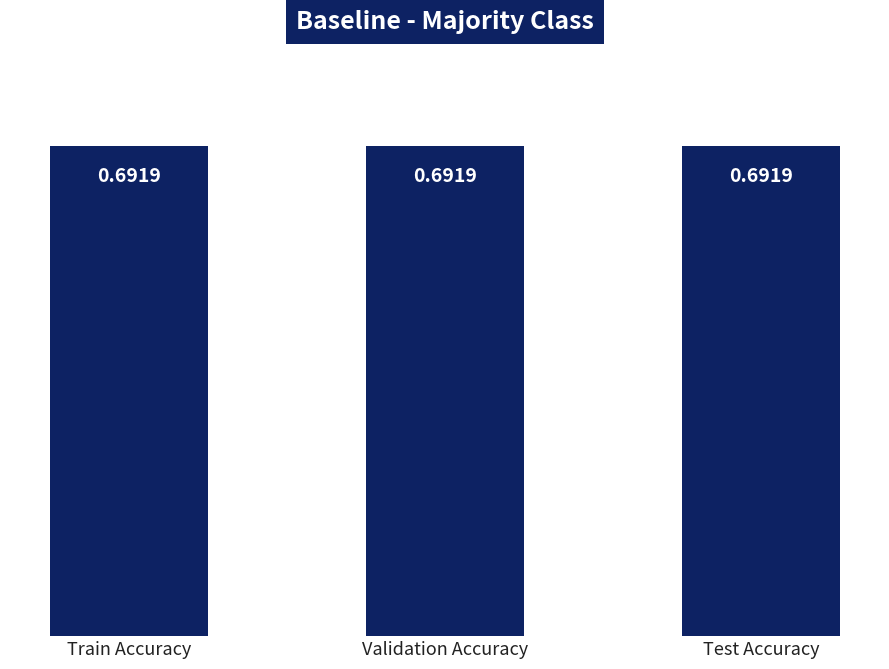

Count the number of categories in the chart.

3